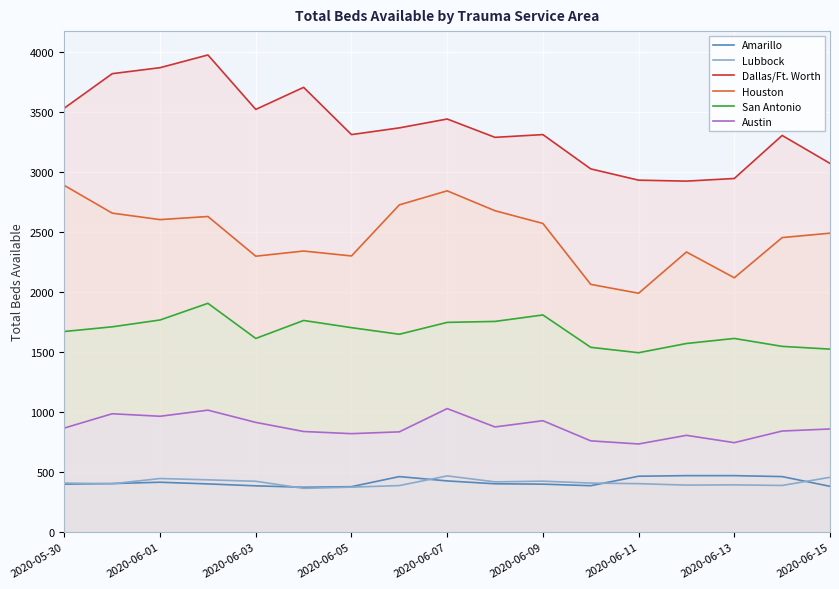

What is the sum of all Austin values?

14820